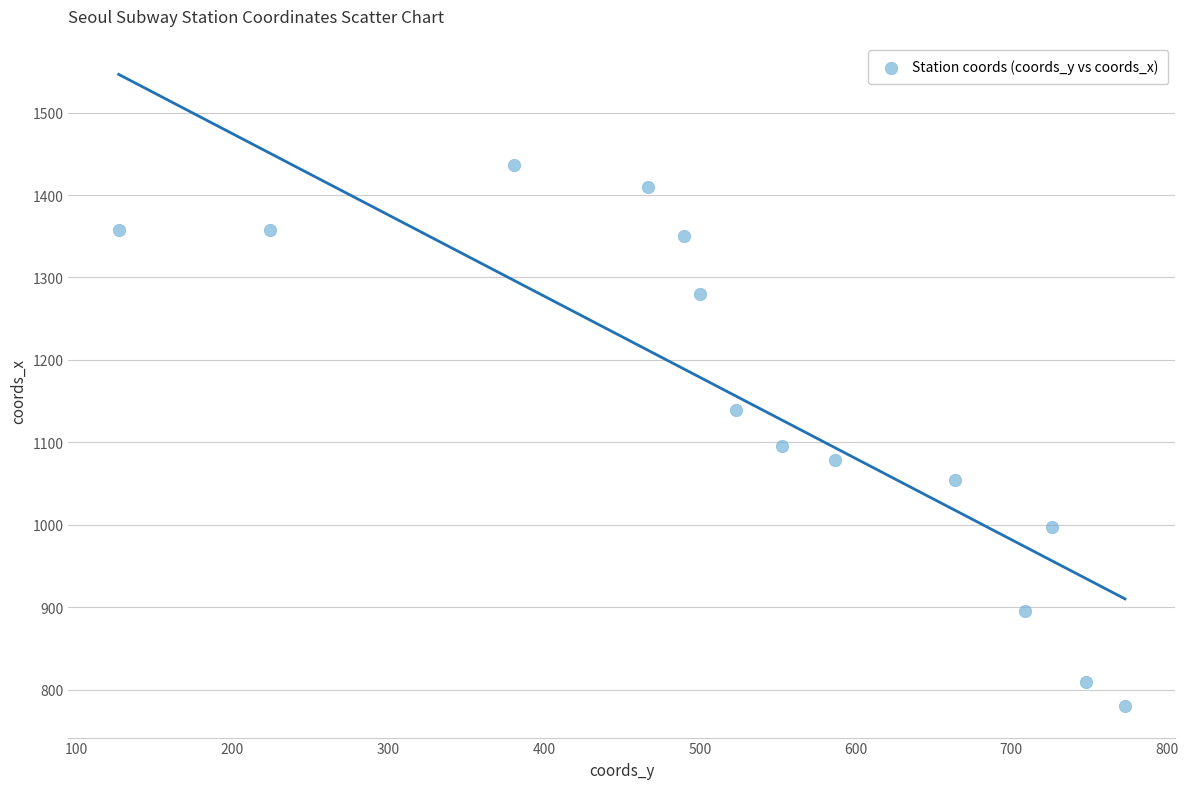

What is the range of X values (max minus min)?

646